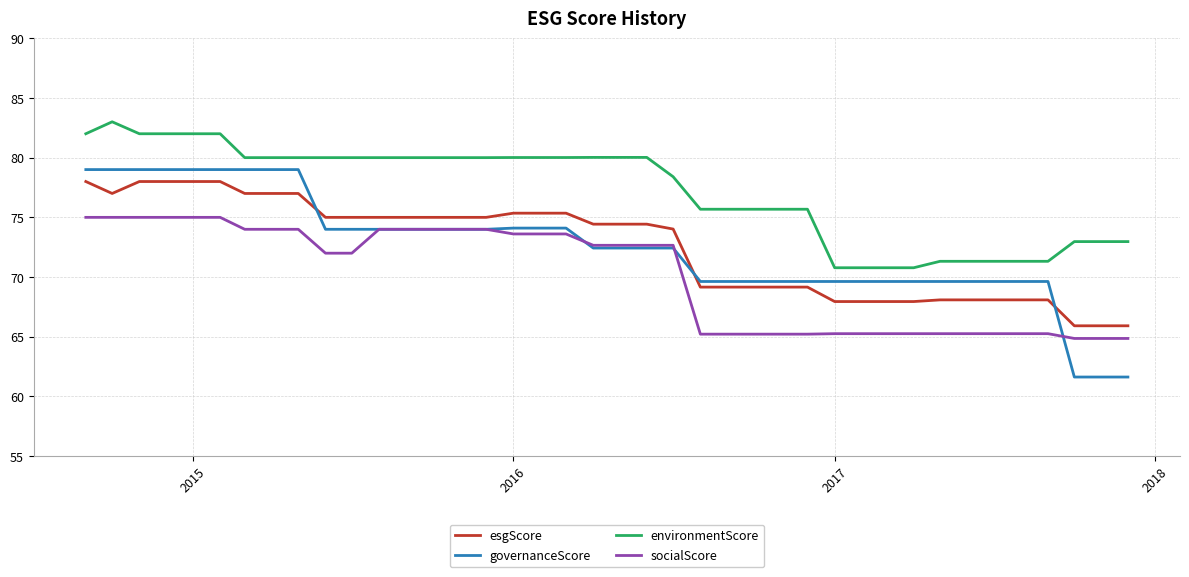

What is the minimum value shown in the chart?

61.6